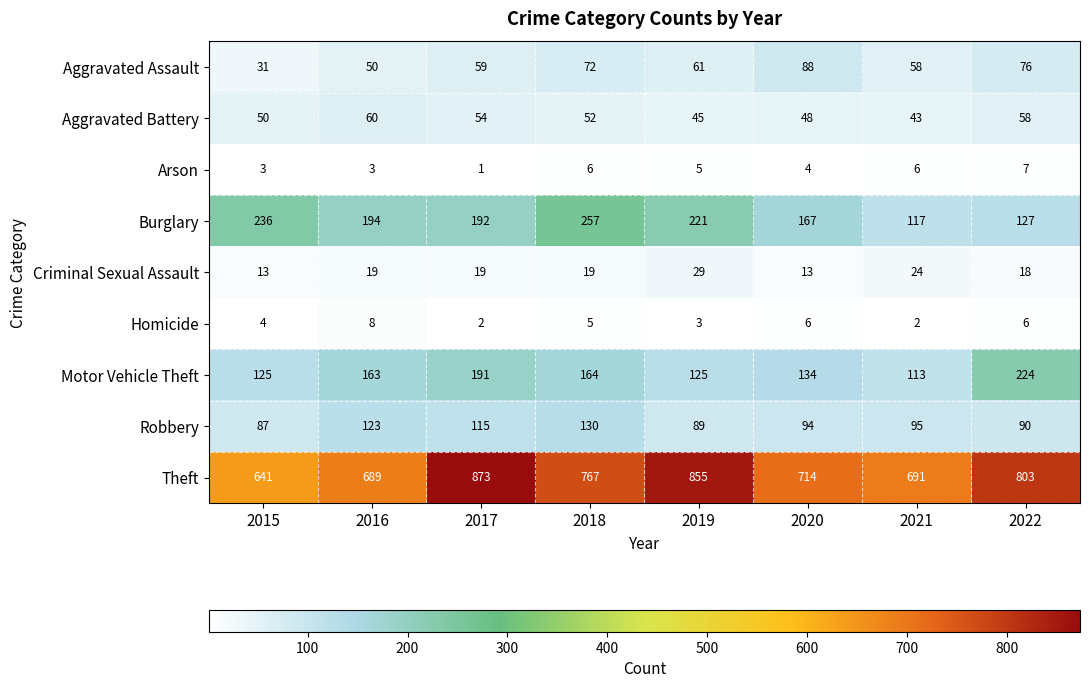

List the series in order of their peak value, highest first.

Theft, Burglary, Motor Vehicle Theft, Robbery, Aggravated Assault, Aggravated Battery, Criminal Sexual Assault, Homicide, Arson